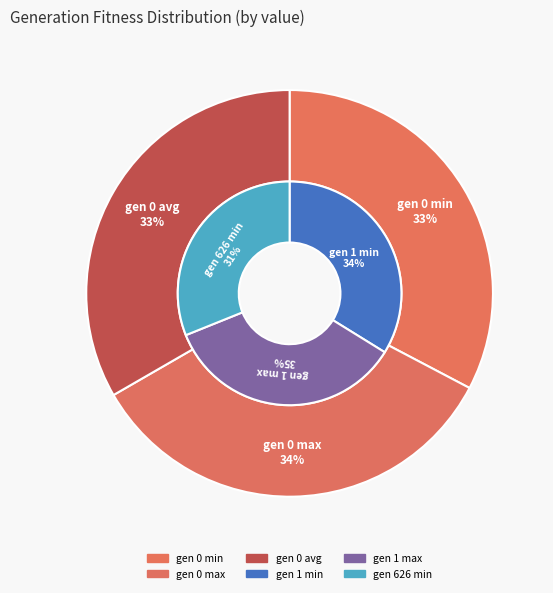

How many segments does this pie chart have?

6